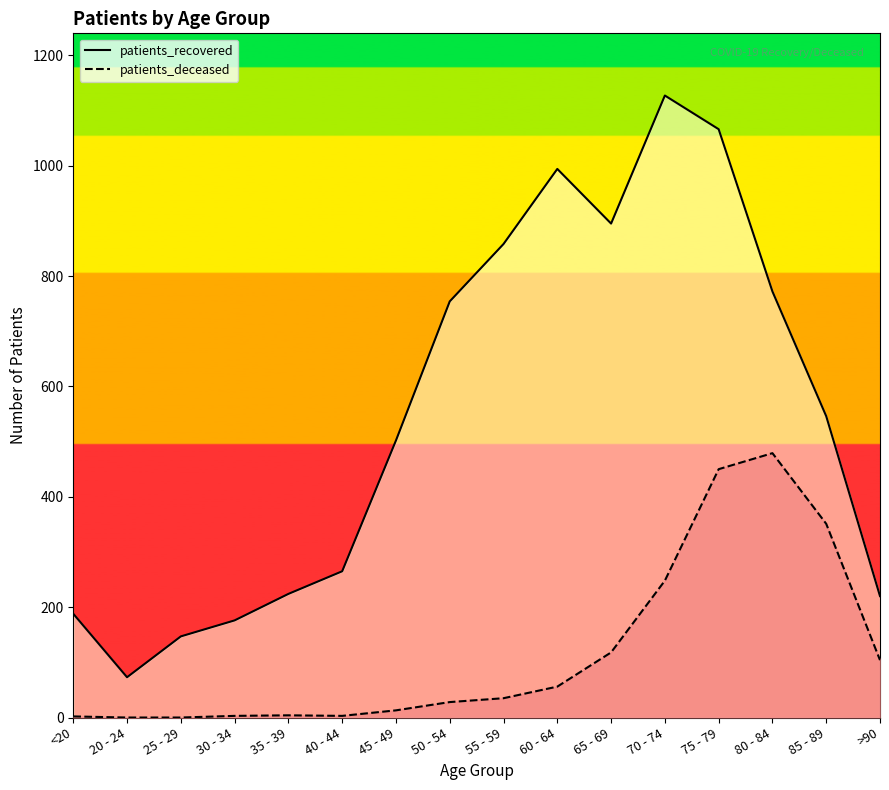

At which category is the sum across all series the highest?

75 - 79